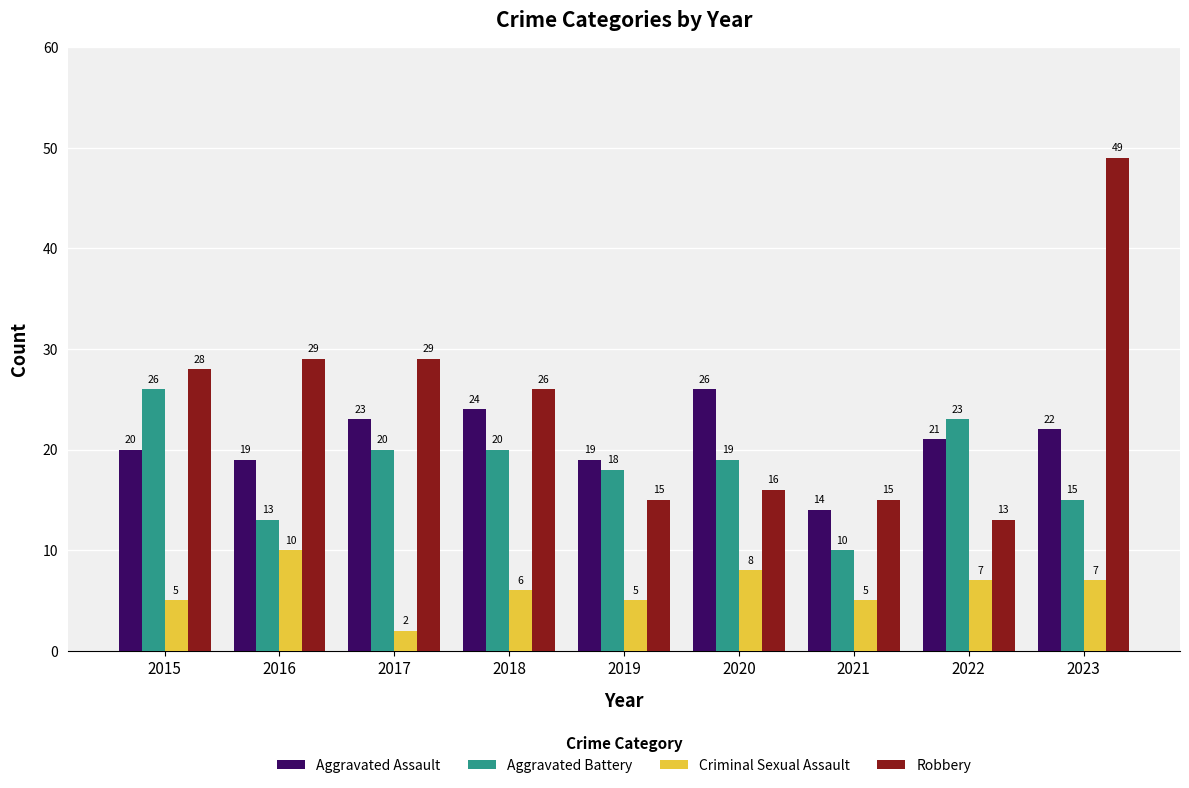

Is it true that Criminal Sexual Assault equals 7 at 2022?

True